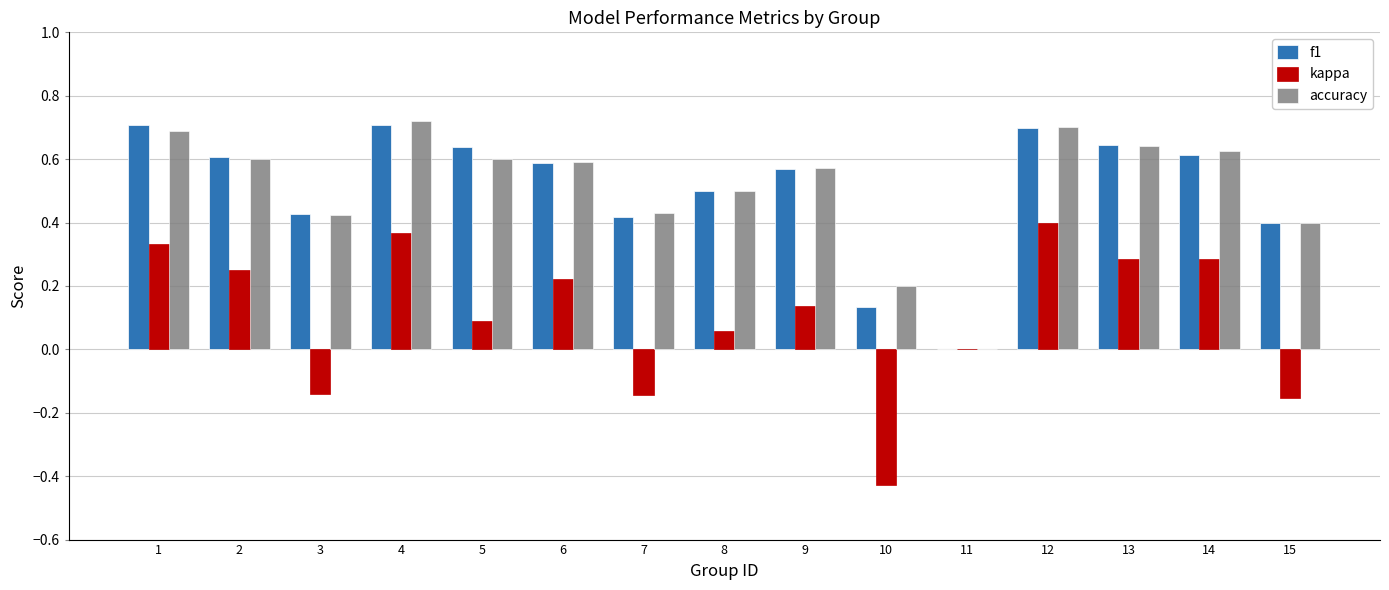

What is the sum of all kappa values?

1.6